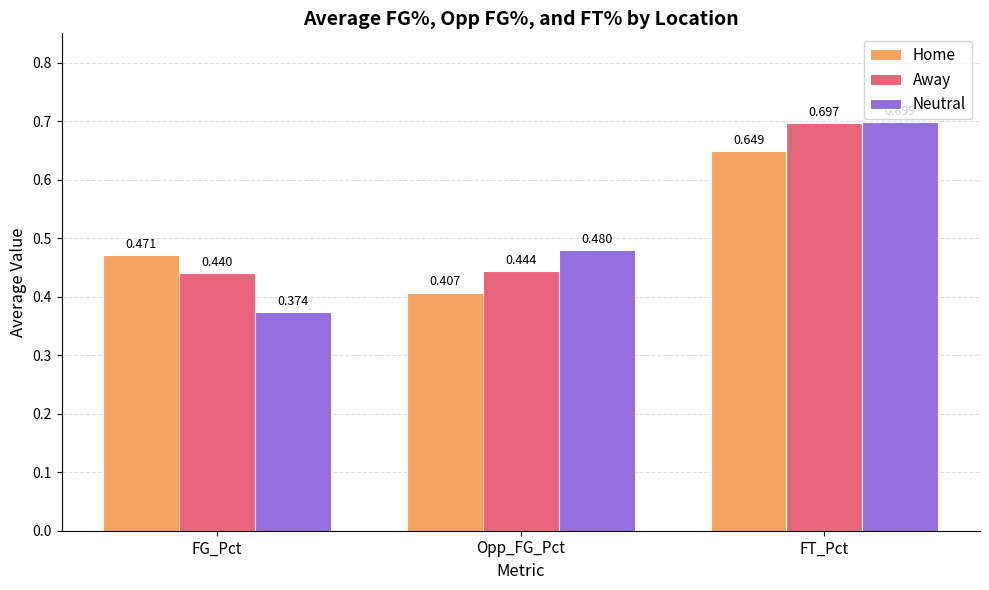

Between Opp_FG_Pct and FT_Pct, which series saw the biggest shift?

Away